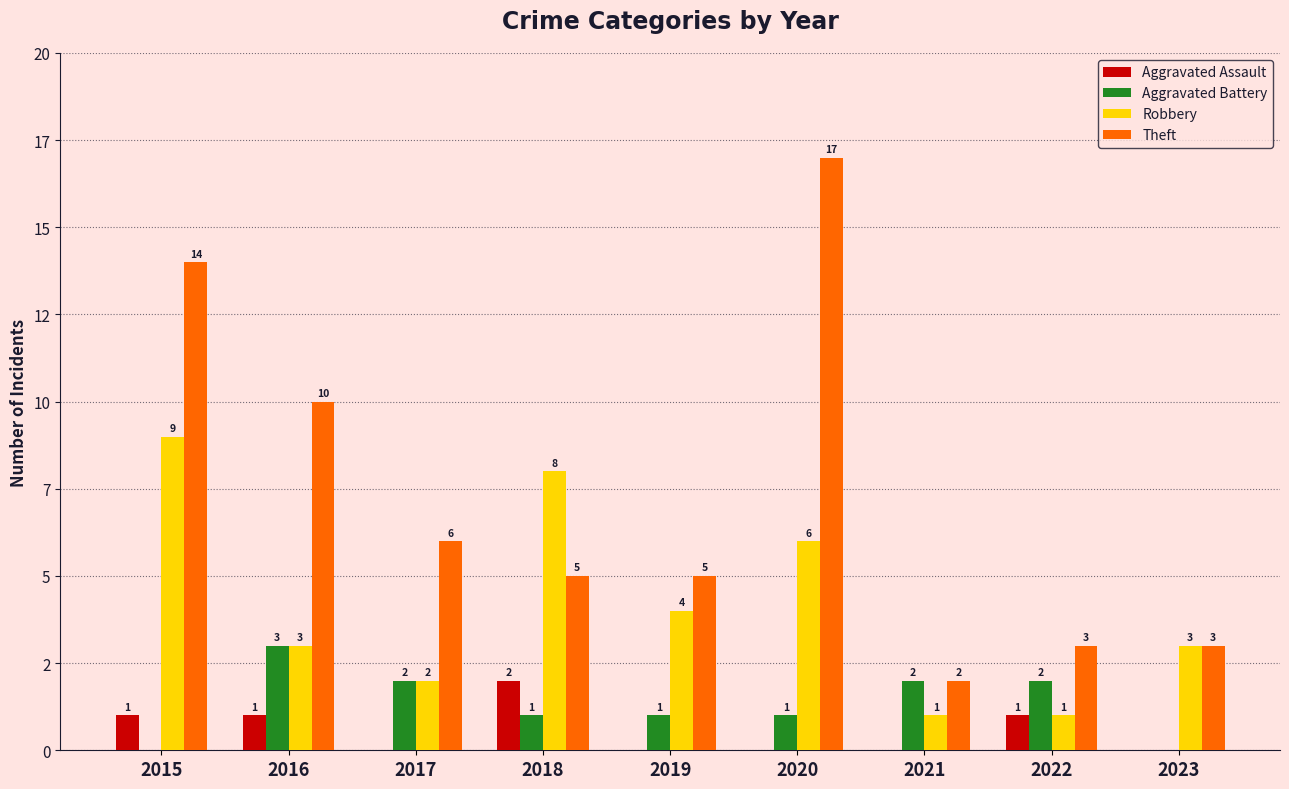

What are all the series names shown in the legend?

Aggravated Assault, Aggravated Battery, Robbery, Theft